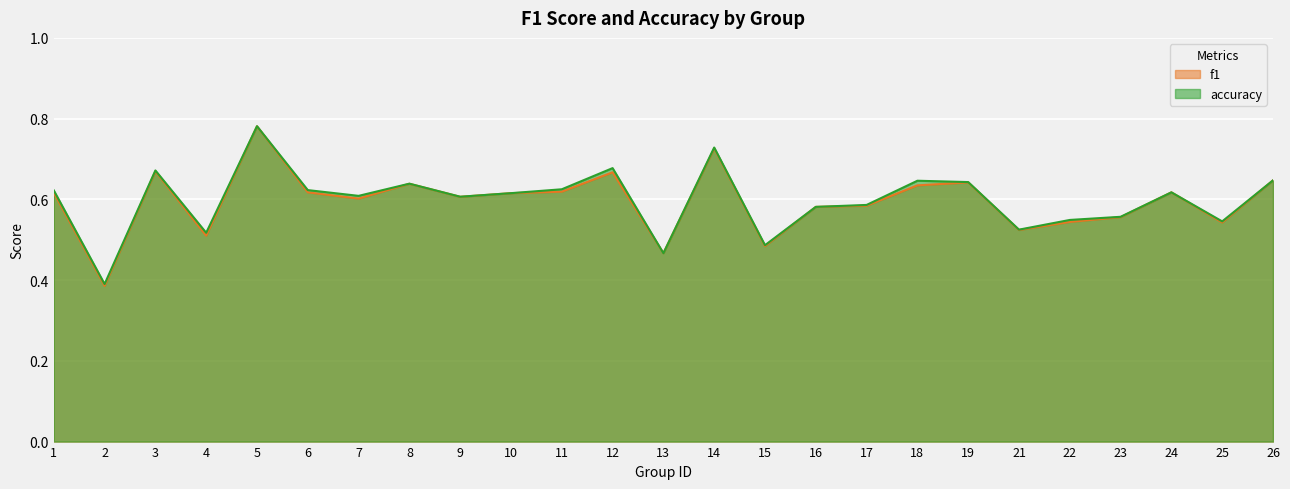

What is the smallest value displayed?

0.4